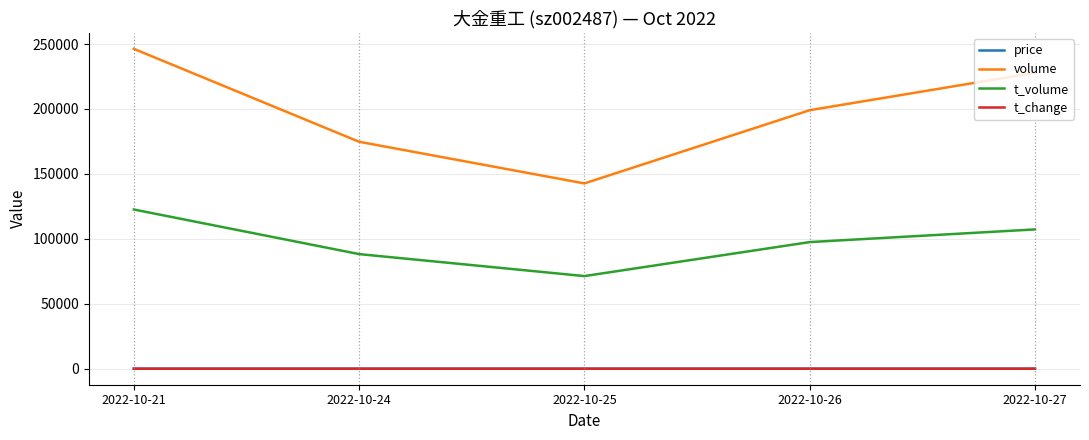

What are all the series names shown in the legend?

price, volume, t_volume, t_change